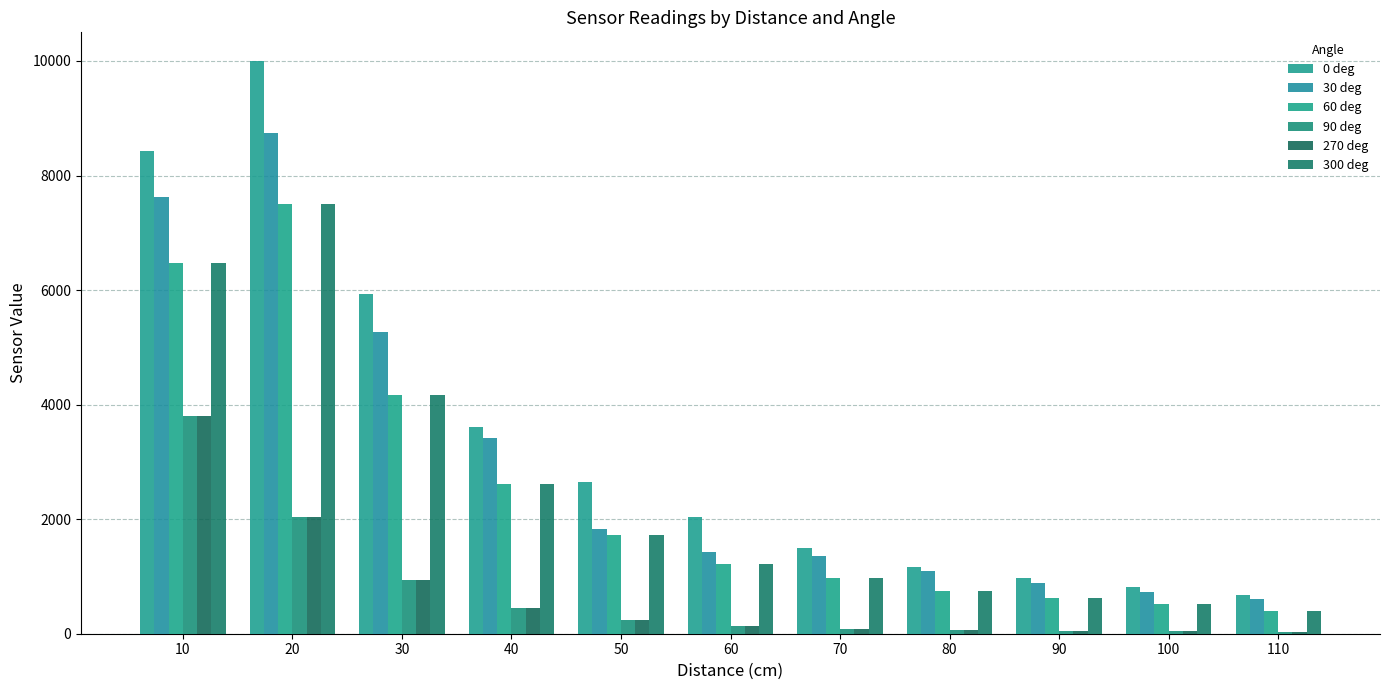

At how many categories does at least one series exceed 8346?

2